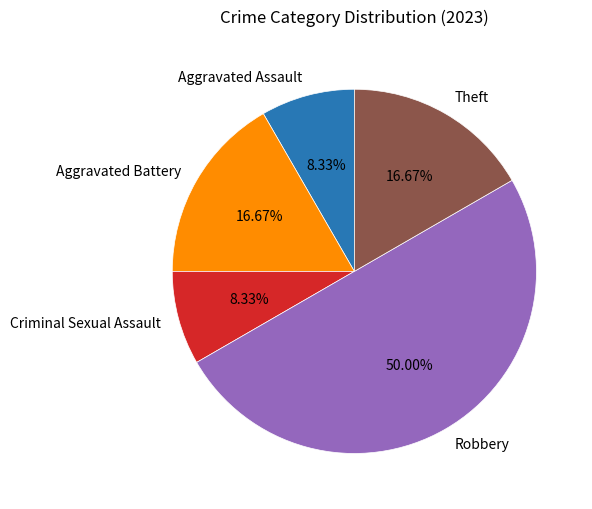

Which category has the biggest portion of the pie?

Robbery